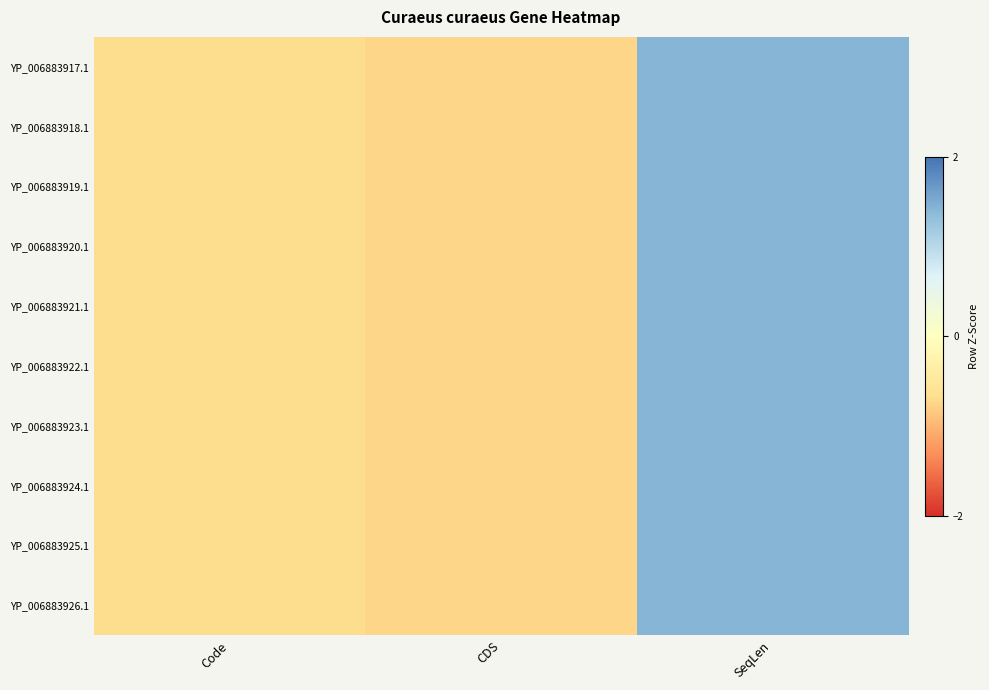

Which category has the highest value across all series?

SeqLen